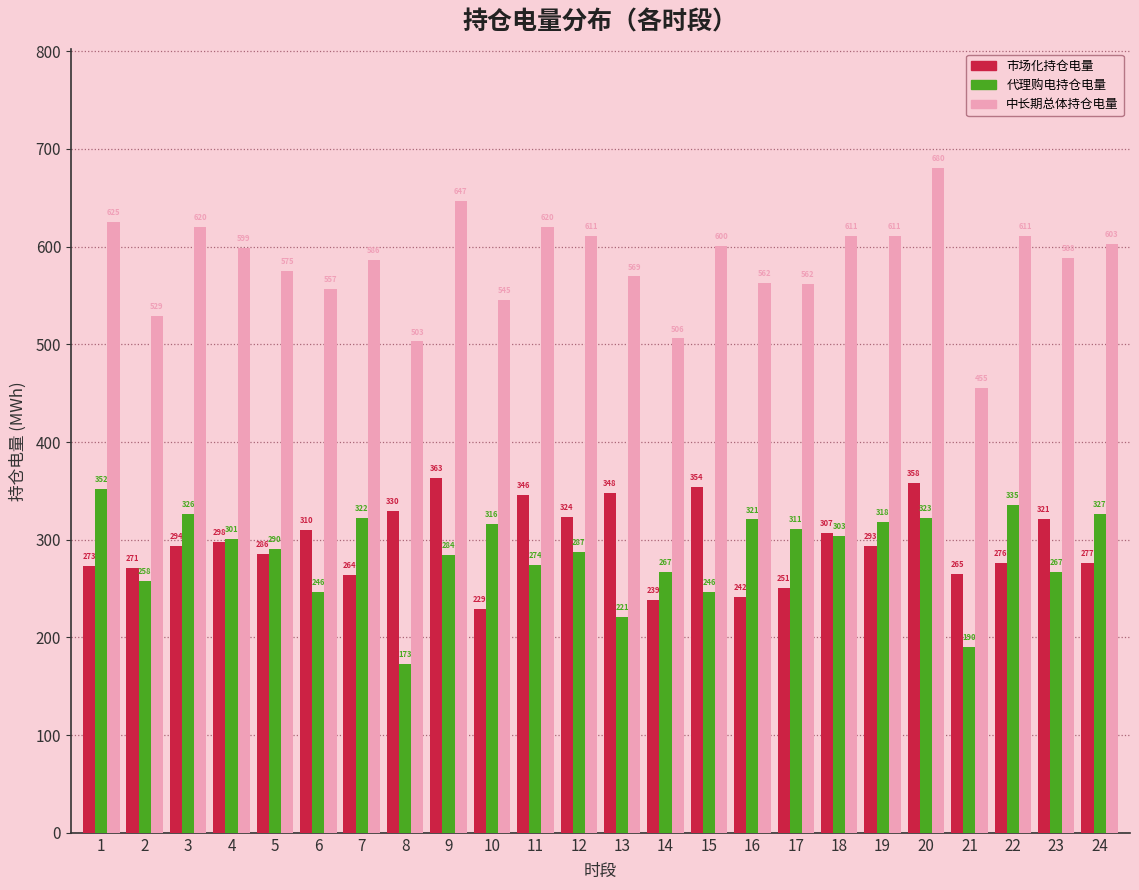

What is the maximum value shown in the chart?

680.2